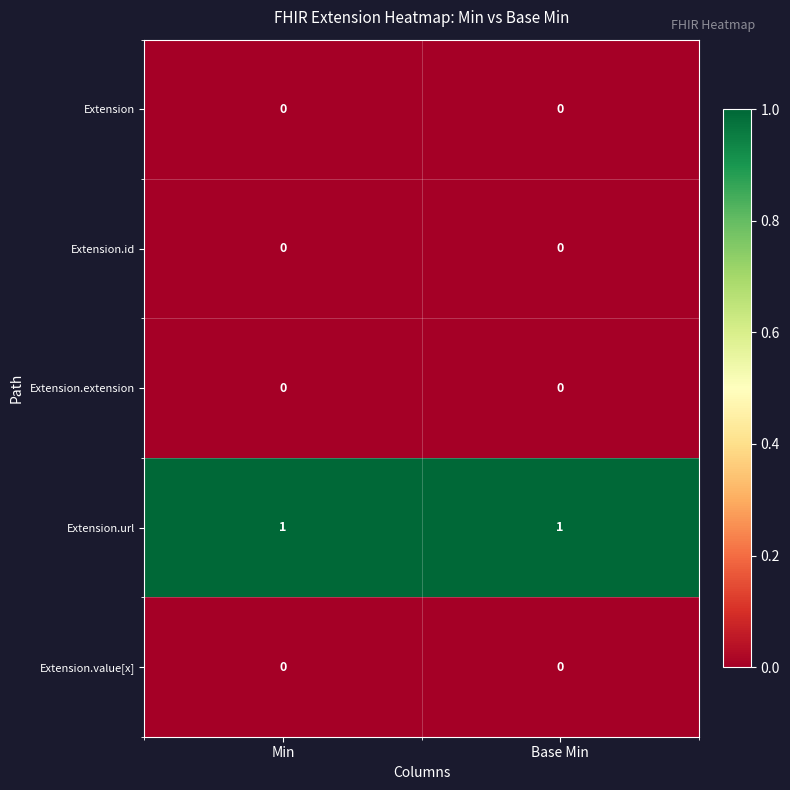

What is the spread (max minus min) of values at Min?

1